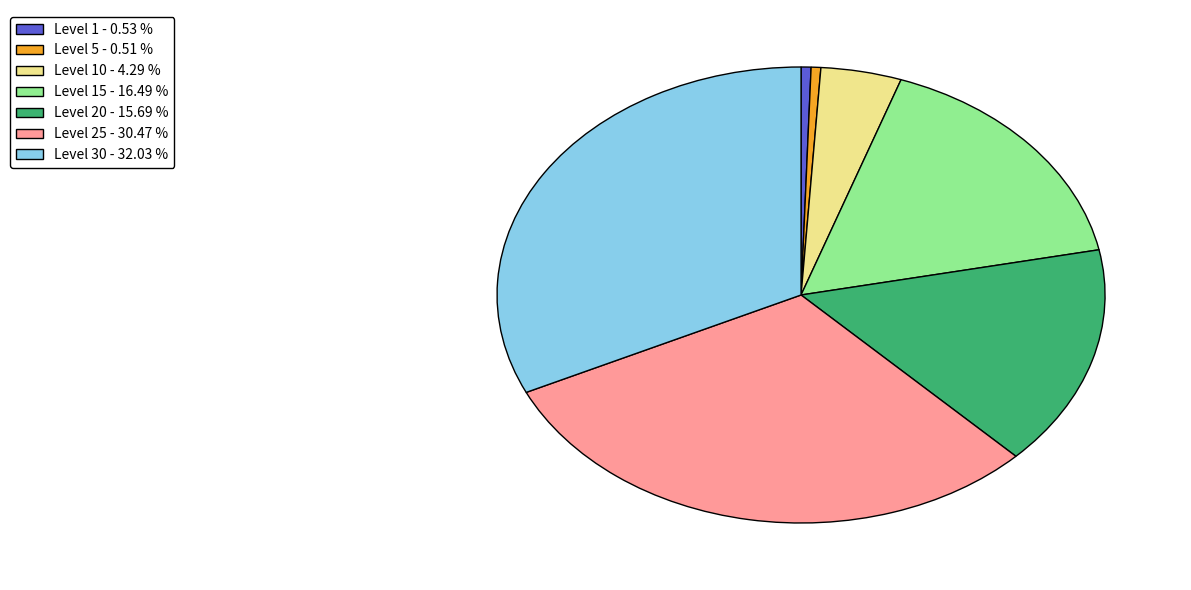

Is there a majority slice in this chart?

No